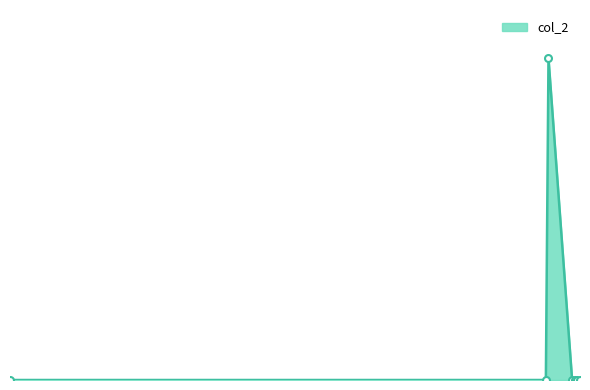

Does the chart have visible grid lines?

No